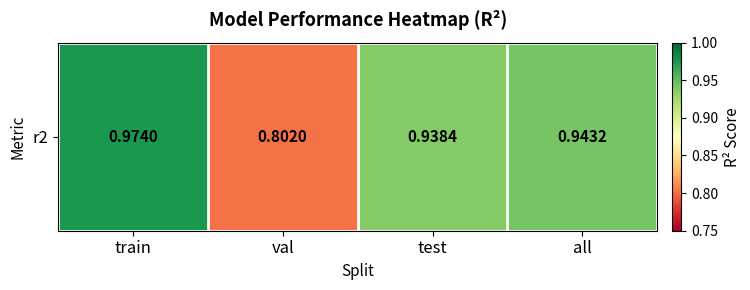

Count the number of categories in the chart.

4